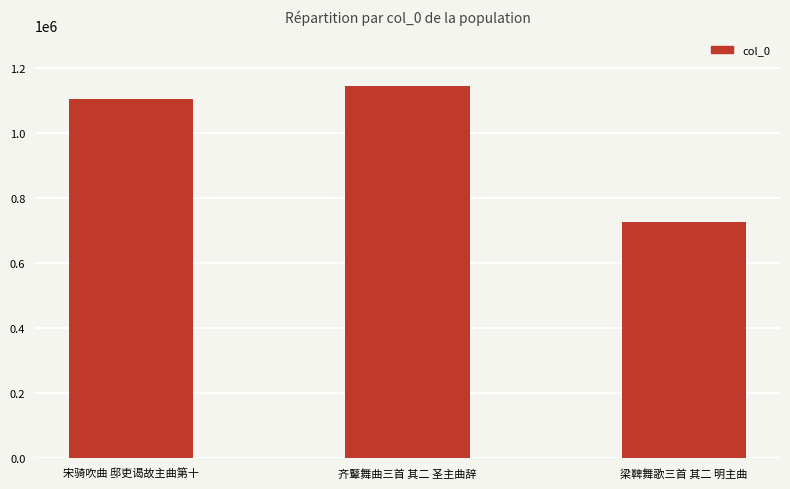

What is the difference between the maximum and minimum values?

418597